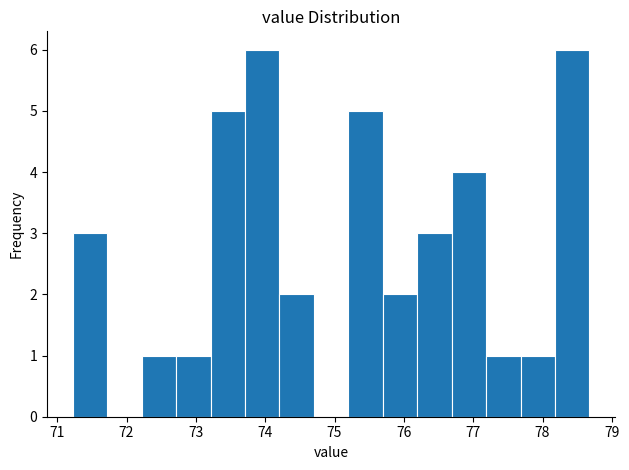

Reading left to right, transcribe this chart: for each bar, give the range it covers on the x-axis and its height. Neither the bar edges nor the heights are printed on the chart, so give them approximately, as read against the axes.

71.2 to 71.7: 3
71.7 to 72.2: 0
72.2 to 72.7: 1
72.7 to 73.2: 1
73.2 to 73.7: 5
73.7 to 74.2: 6
74.2 to 74.7: 2
74.7 to 75.2: 0
75.2 to 75.7: 5
75.7 to 76.2: 2
76.2 to 76.7: 3
76.7 to 77.2: 4
77.2 to 77.7: 1
77.7 to 78.2: 1
78.2 to 78.7: 6